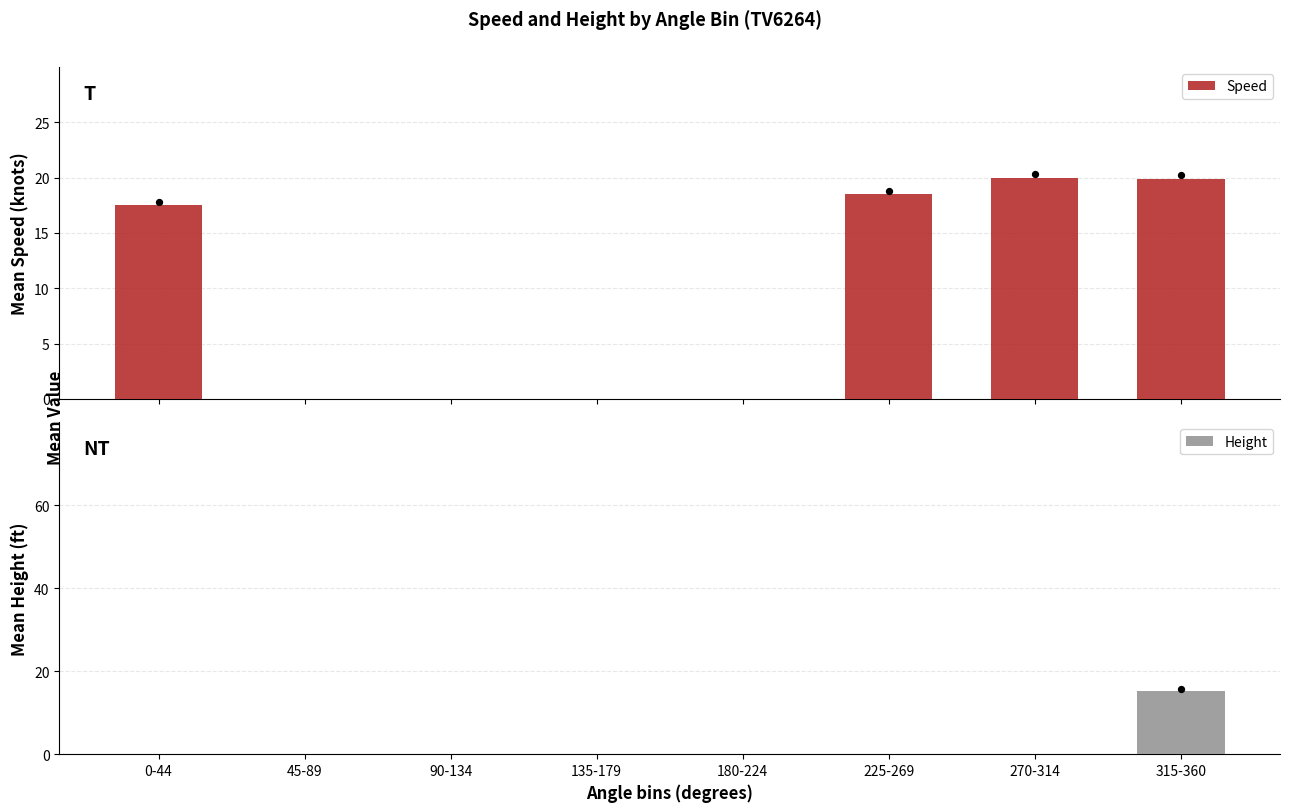

Which series reaches the maximum Y coordinate?

Speed